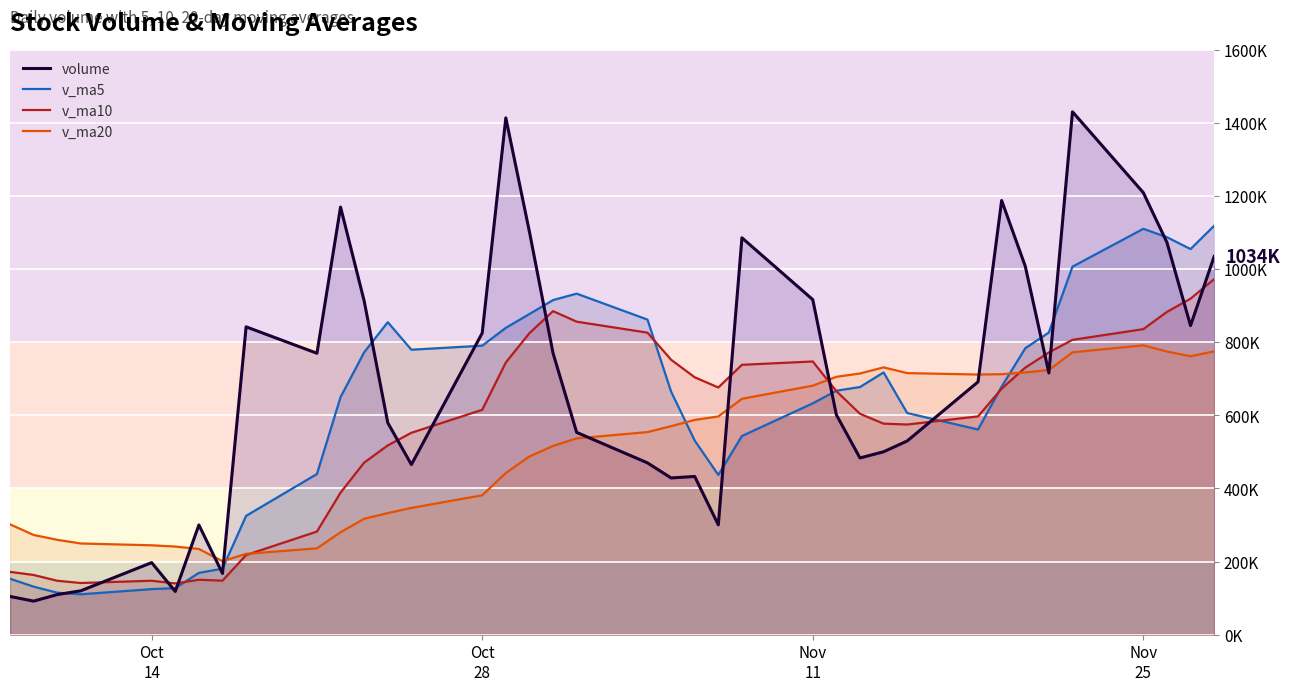

What is the smallest value displayed?

91749.1